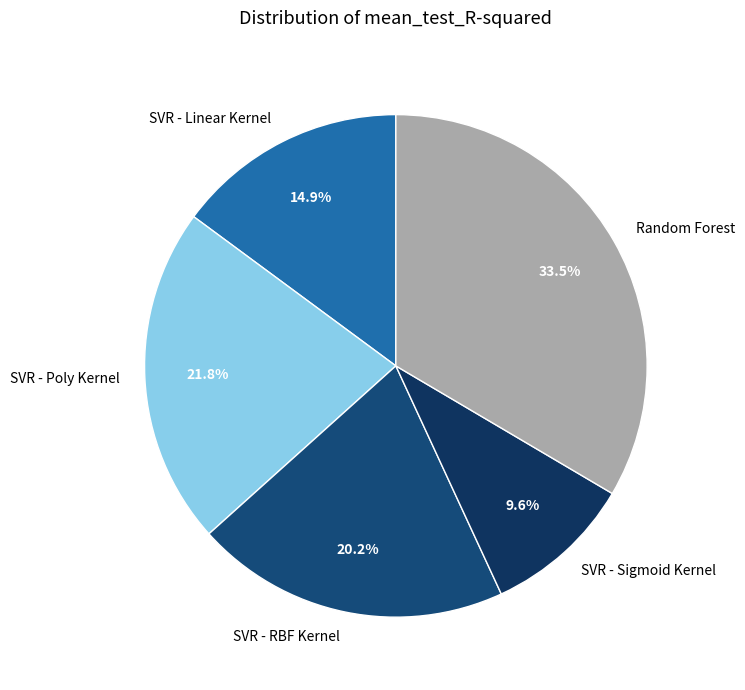

Which category has the biggest portion of the pie?

Random Forest